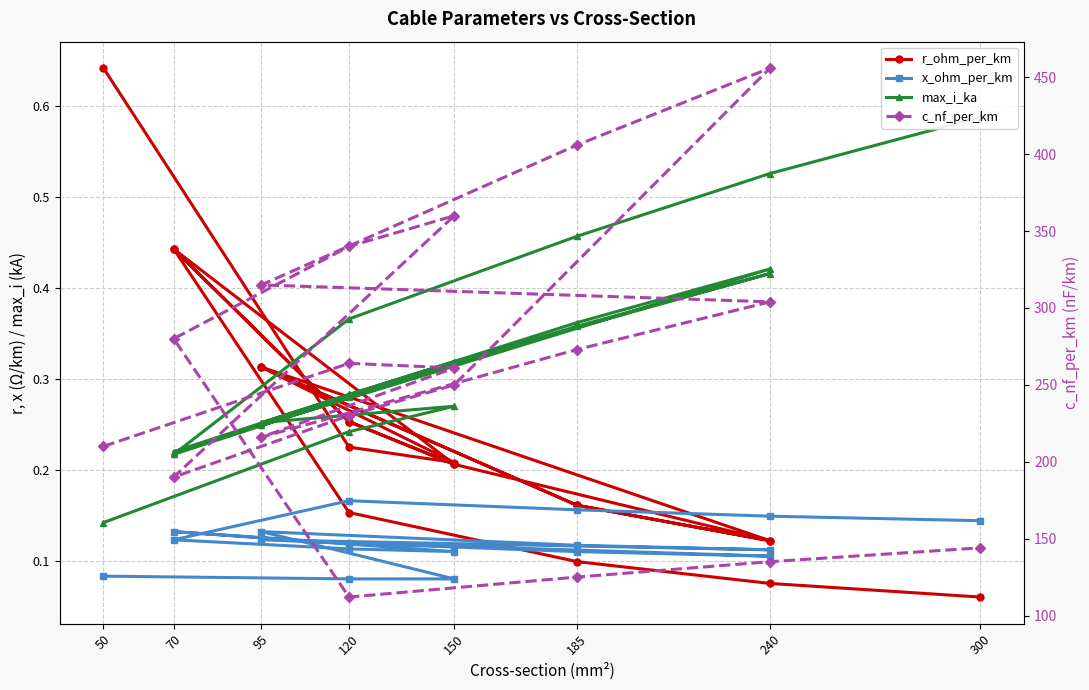

Which series has the largest total across all categories?

c_nf_per_km